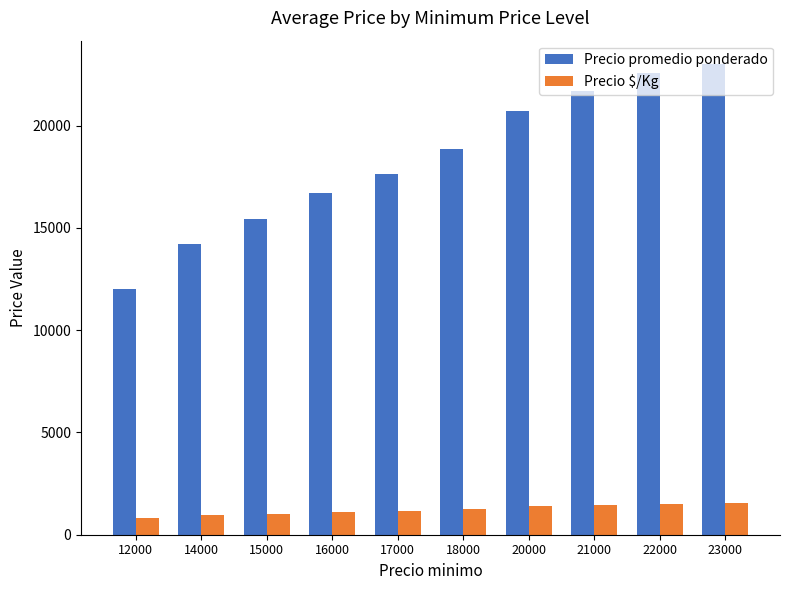

What is the value of the Precio $/Kg bar at the 9th from the left?

1503